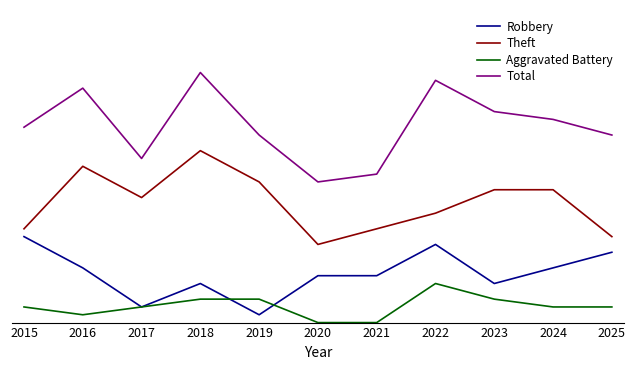

Which series has the largest range (max minus min)?

Total